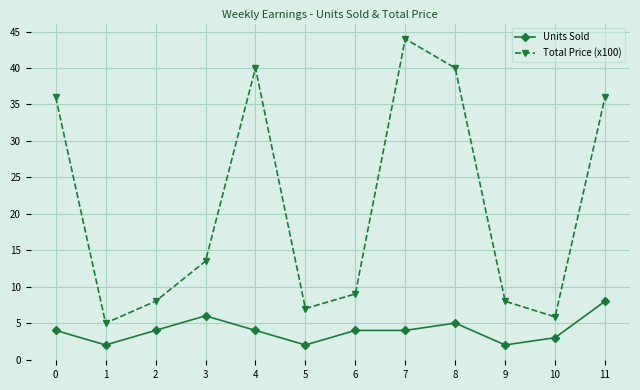

Which series has the largest total across all categories?

Total Price (x100)